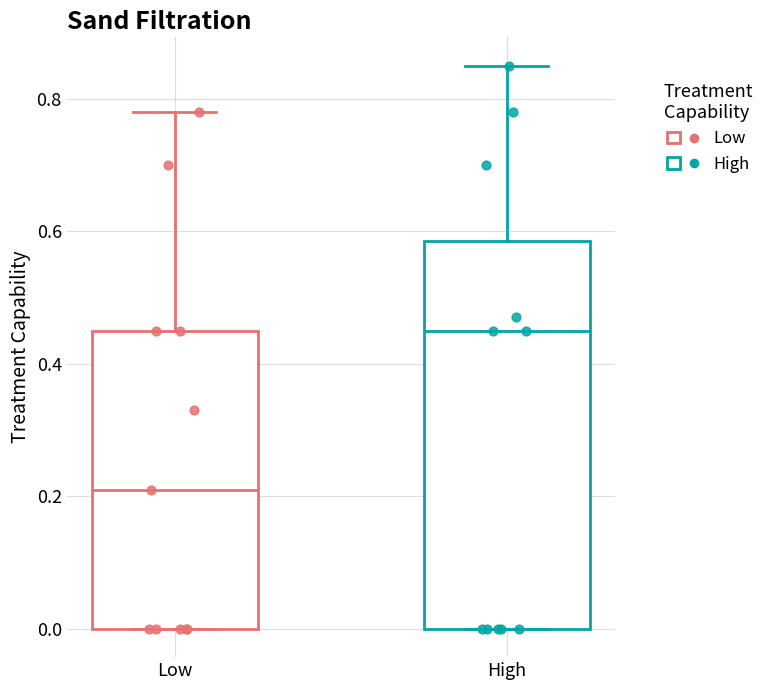

Which box is the tallest, from its lower edge to its upper edge?

High